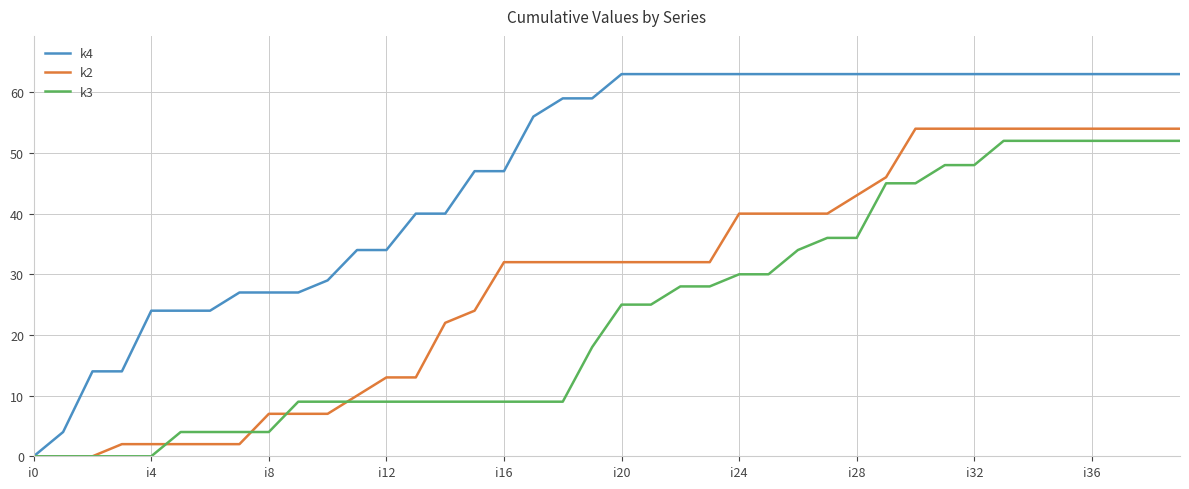

What is the greatest value displayed?

63